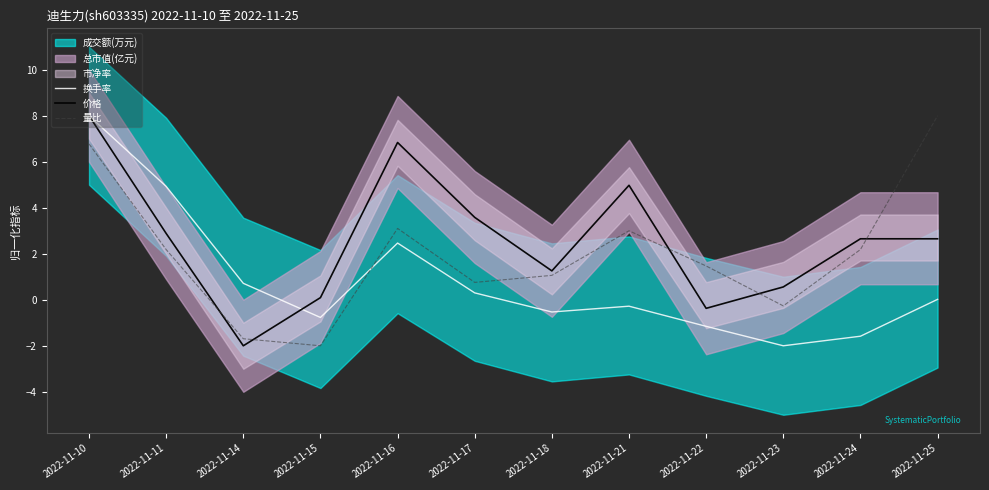

Rank the series by their average value, from lowest to highest.

换手率, 量比, 价格